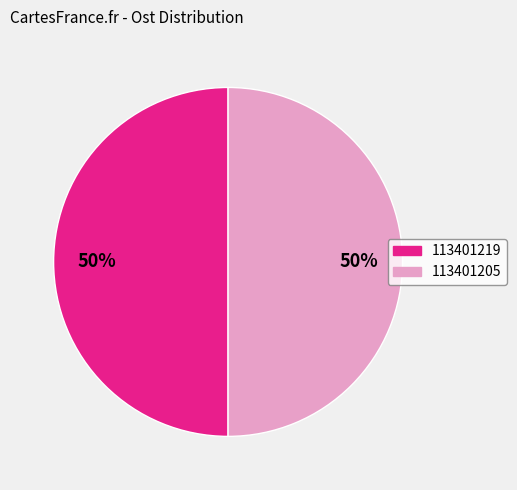

To the nearest percent, what is the combined percentage of 113401219 and 113401205?

100%